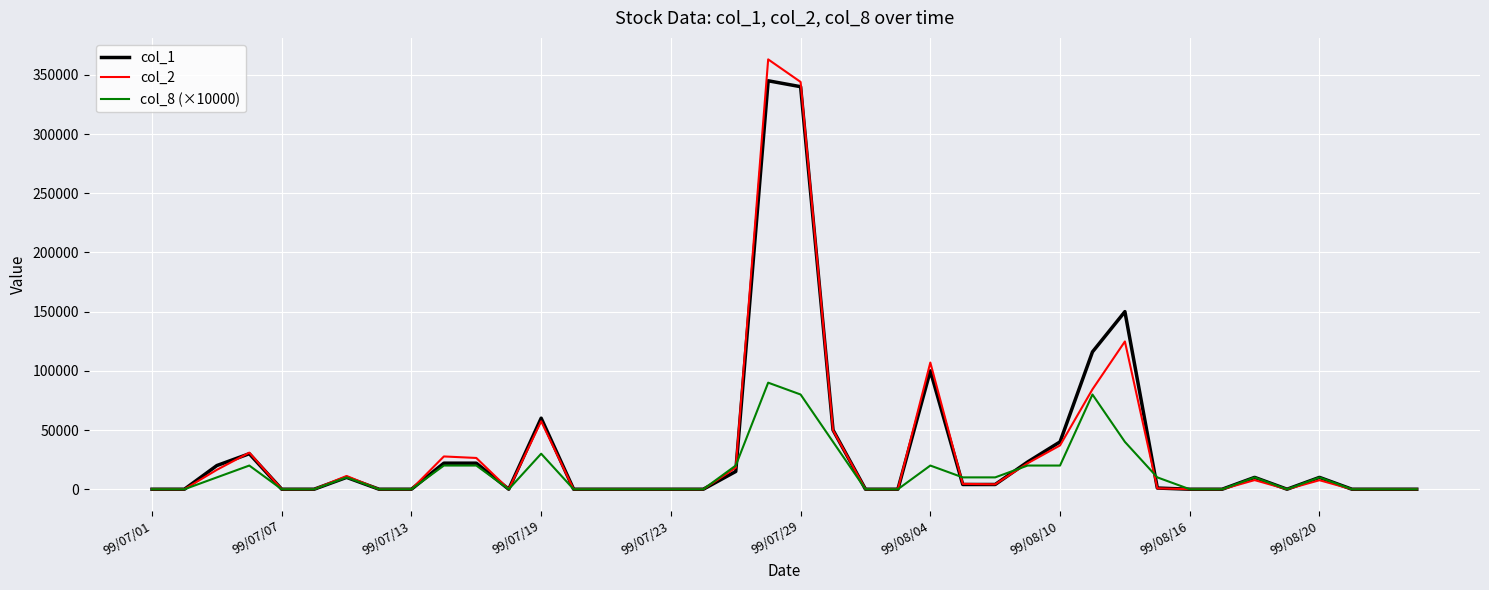

Does the chart have visible grid lines?

Yes